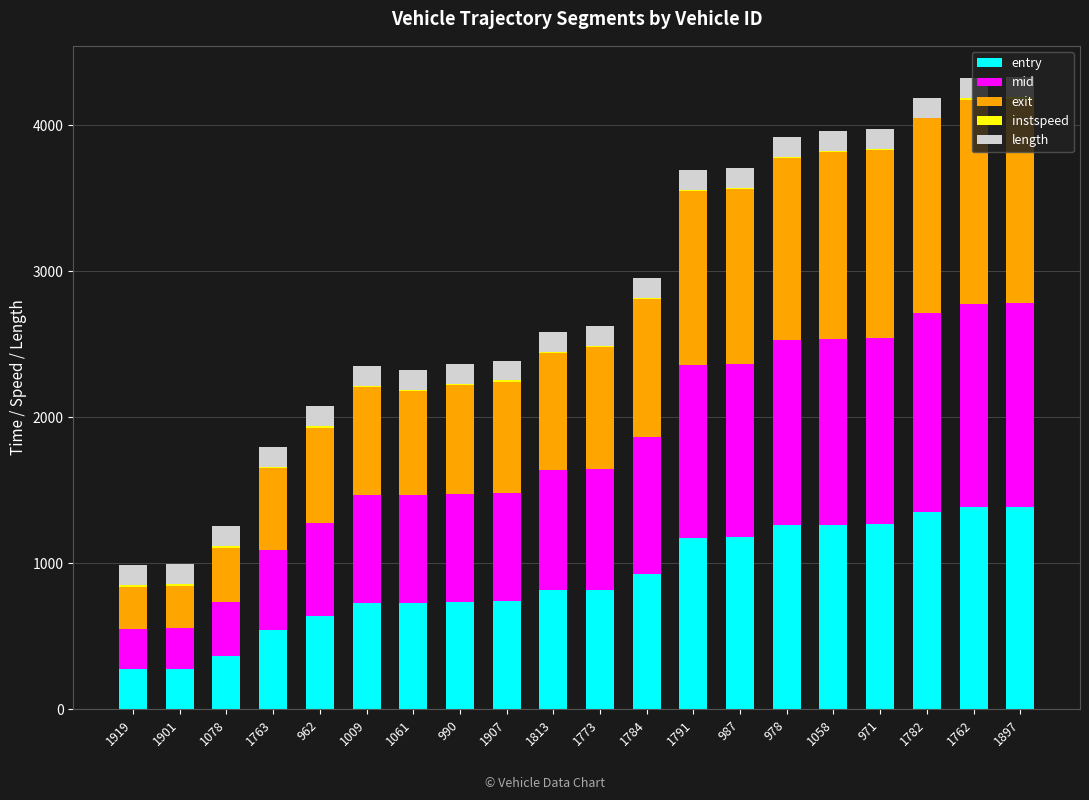

What is the sum of all entry values?

17877.5